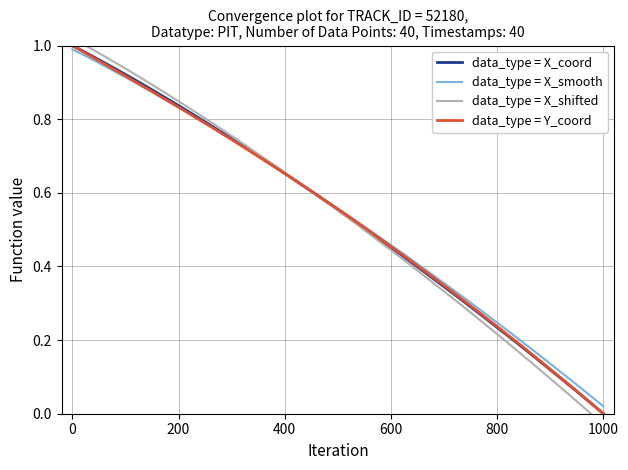

At which label does data_type = Y_coord reach its minimum?

1000